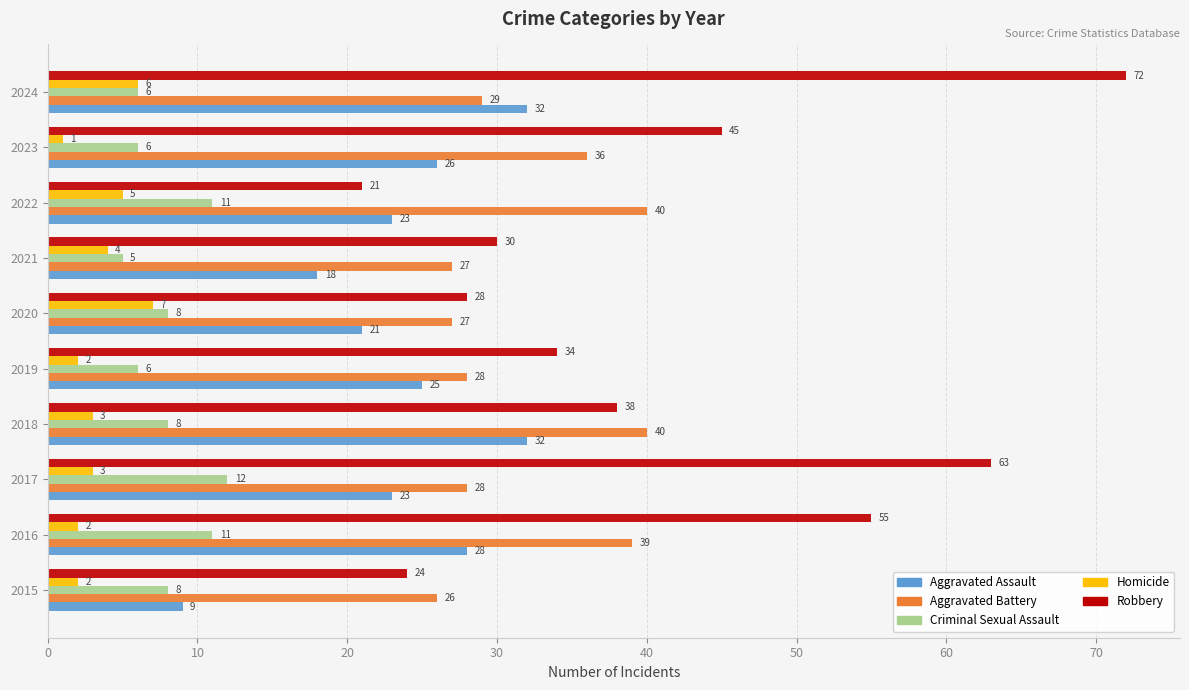

The Aggravated Battery series shows 38 at 2015. True or false?

False